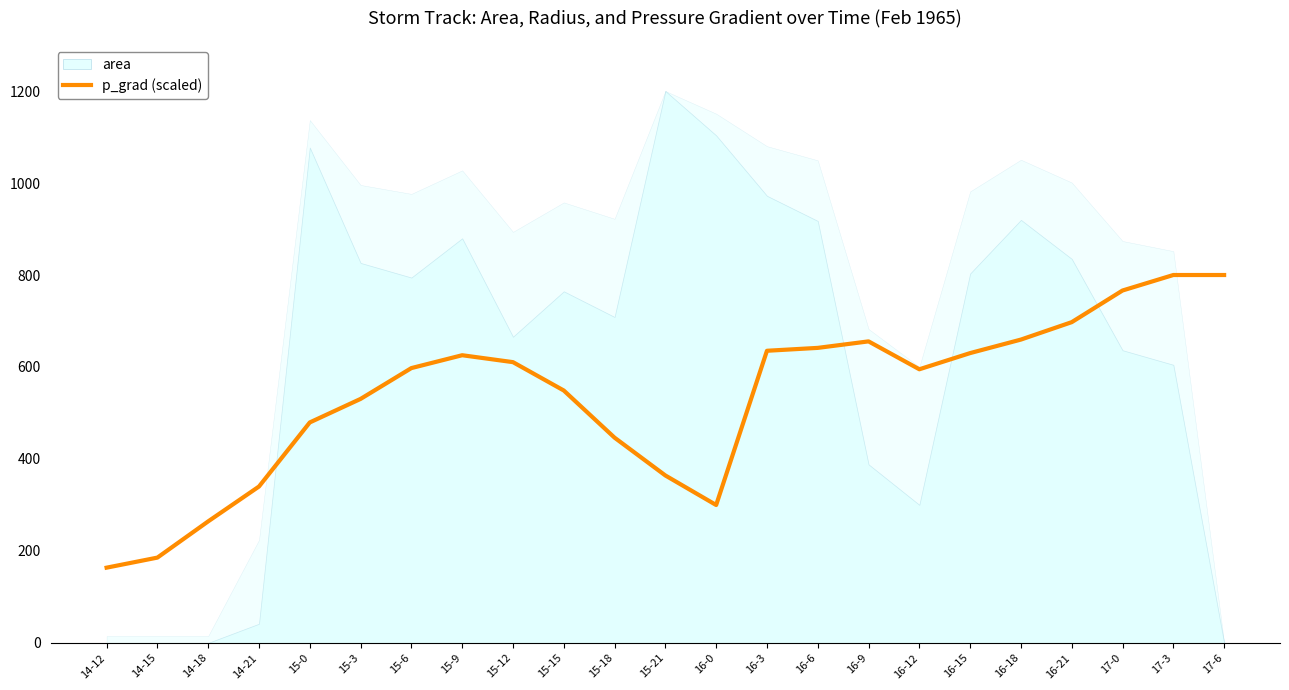

Count the number of categories in the chart.

23